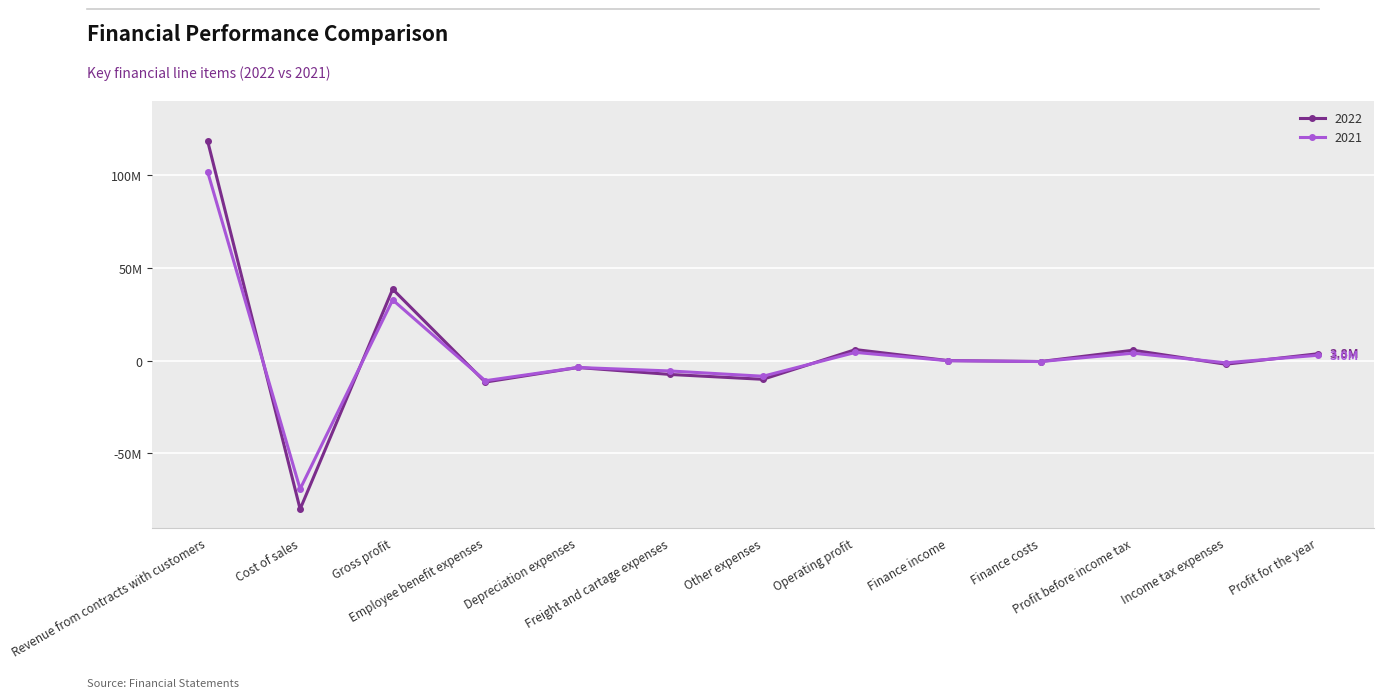

Rank the categories by 2022 value from lowest to highest.

Cost of sales, Employee benefit expenses, Other expenses, Freight and cartage expenses, Depreciation expenses, Income tax expenses, Finance costs, Finance income, Profit for the year, Profit before income tax, Operating profit, Gross profit, Revenue from contracts with customers